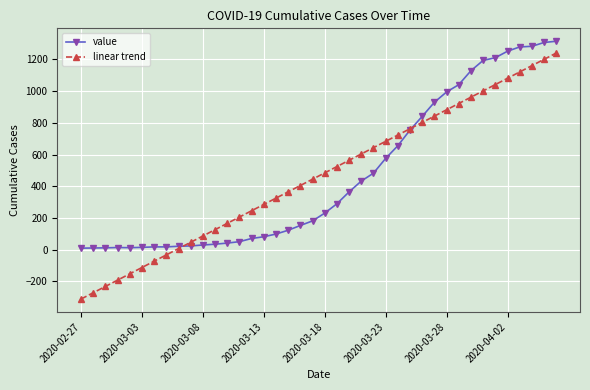

Which series has the widest spread of values?

linear trend